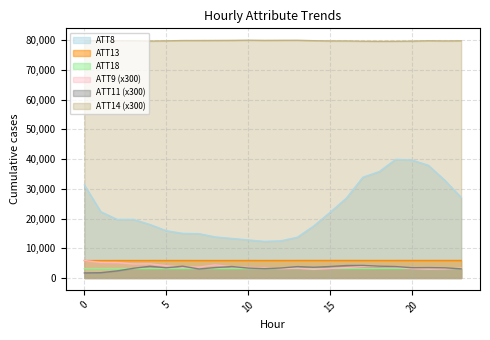

How many interior local peaks does the ATT13 series have?

6